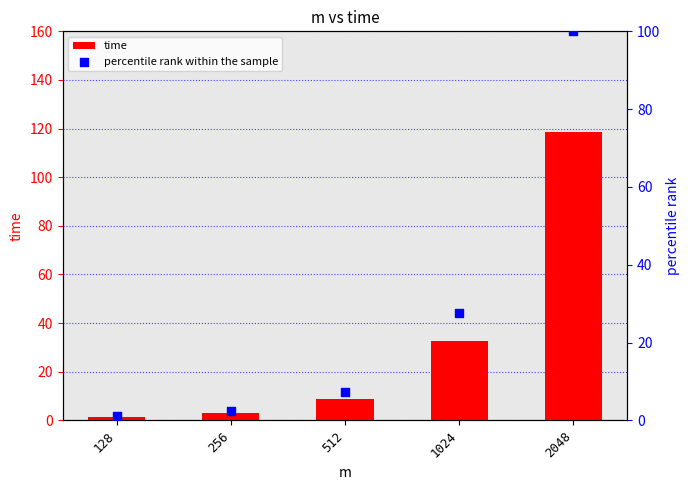

What are all the series names shown in the legend?

time, percentile rank within the sample